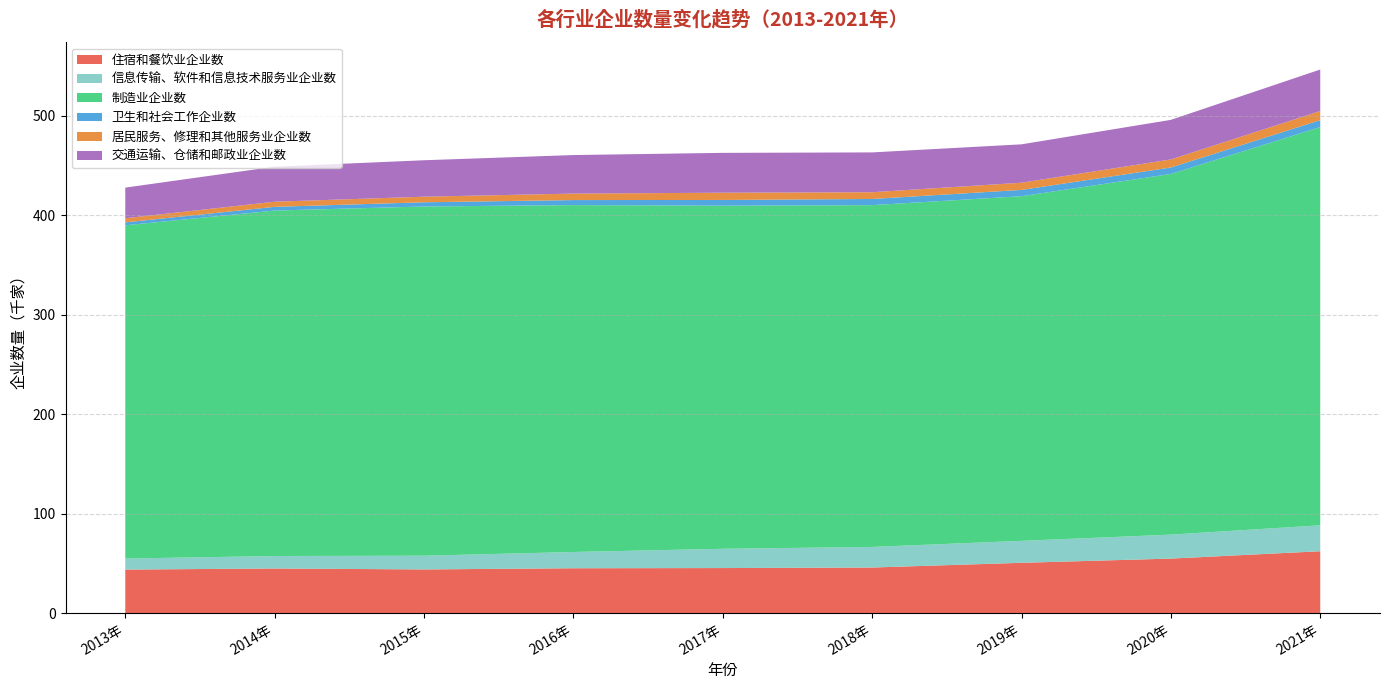

True or false: 居民服务、修理和其他服务业企业数 has more than 2 points higher than both neighbors.

False